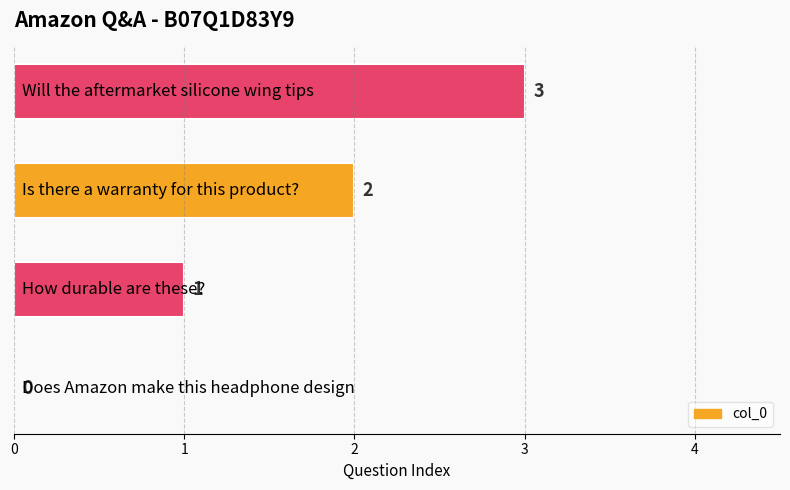

How many values are between 1 and 3?

3